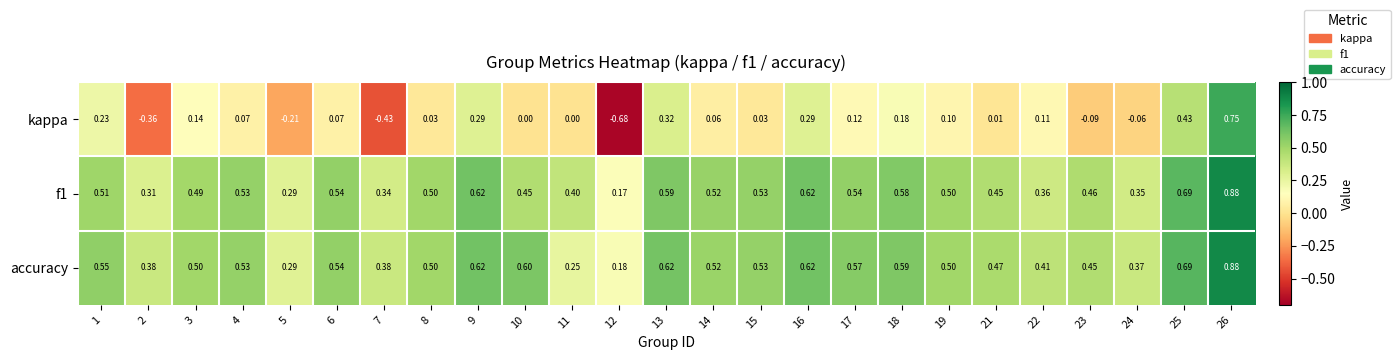

What is the total value across all series at 8?

1.0